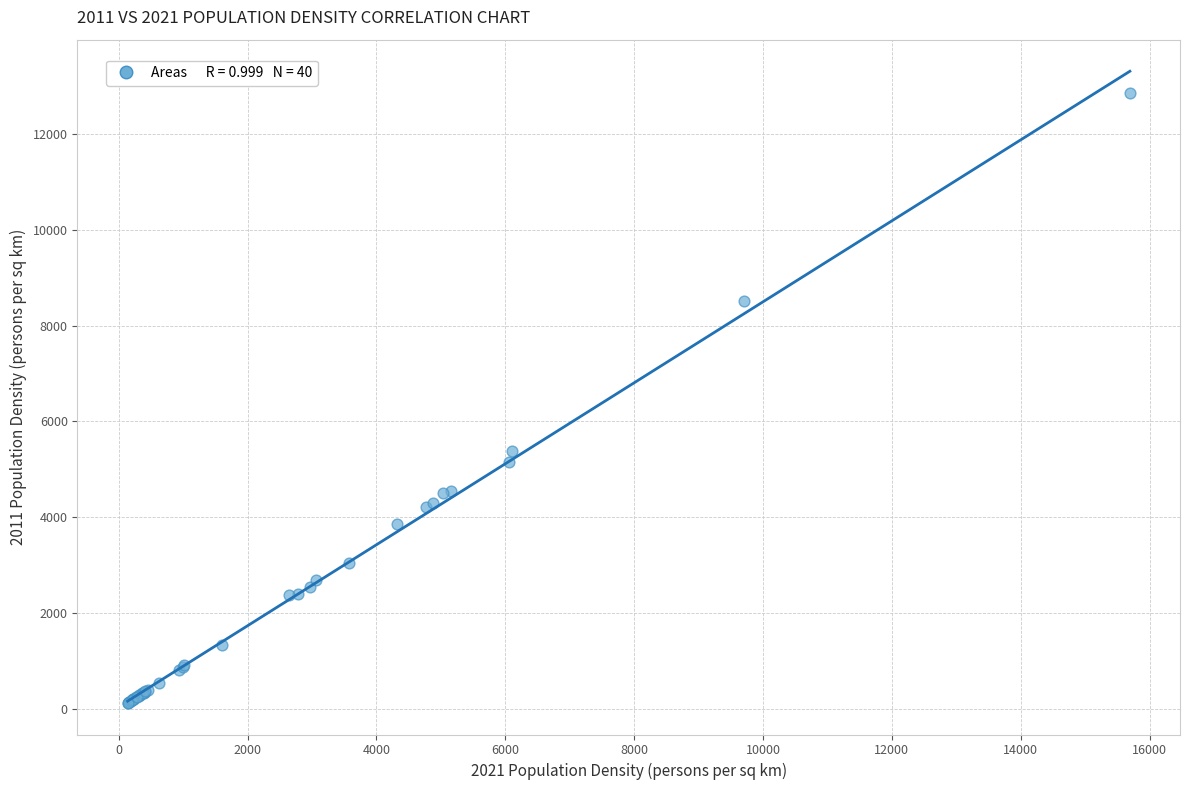

What Y value in the scatter plot is closest to 6487?

5381